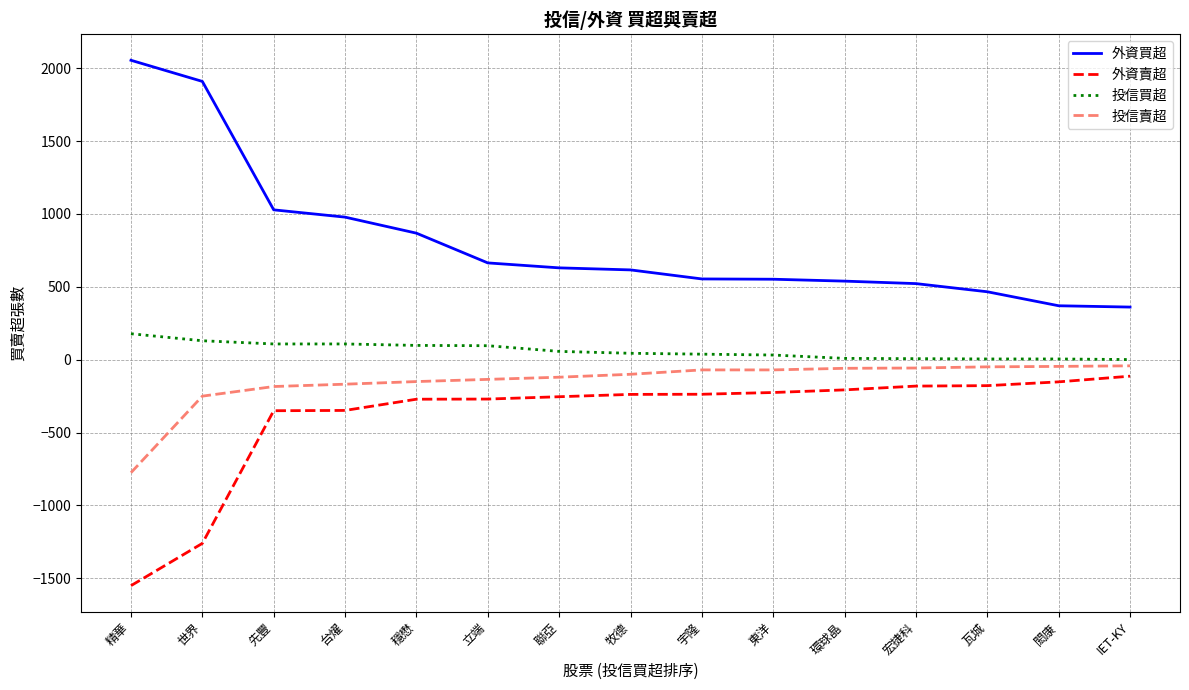

What is the difference between the highest and lowest values at 世界?

3169